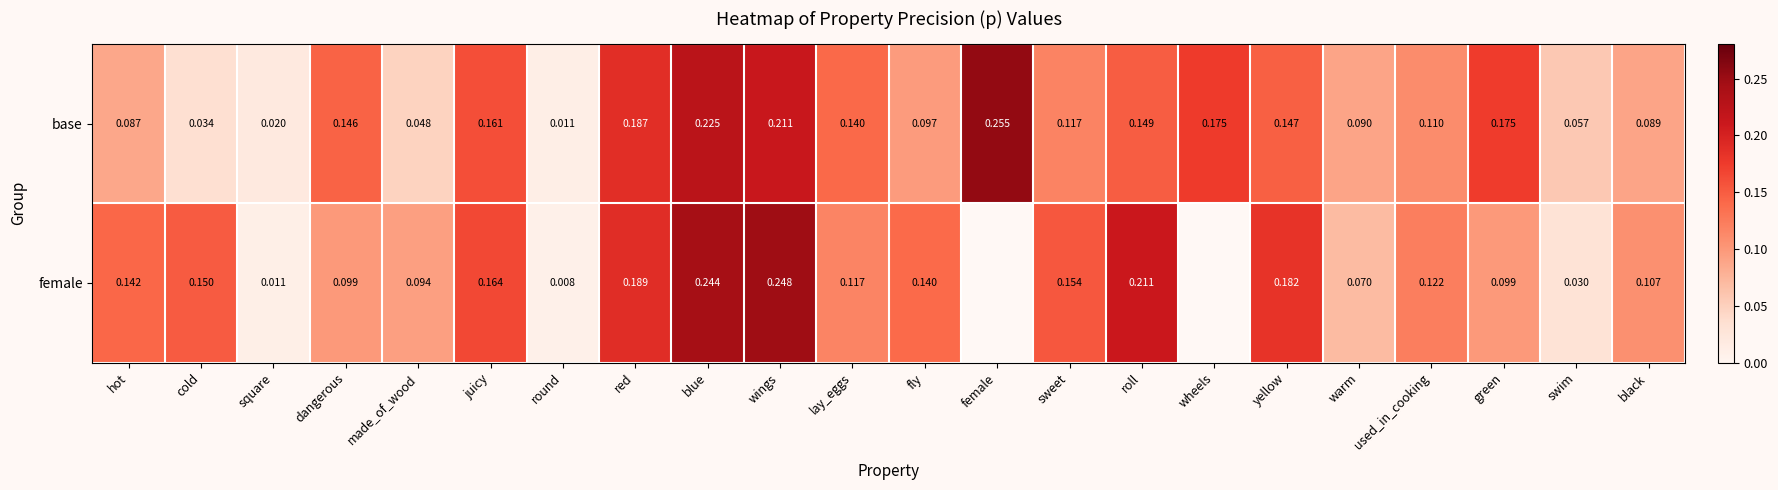

Is the value of female at sweet greater than the value of base at cold?

Yes